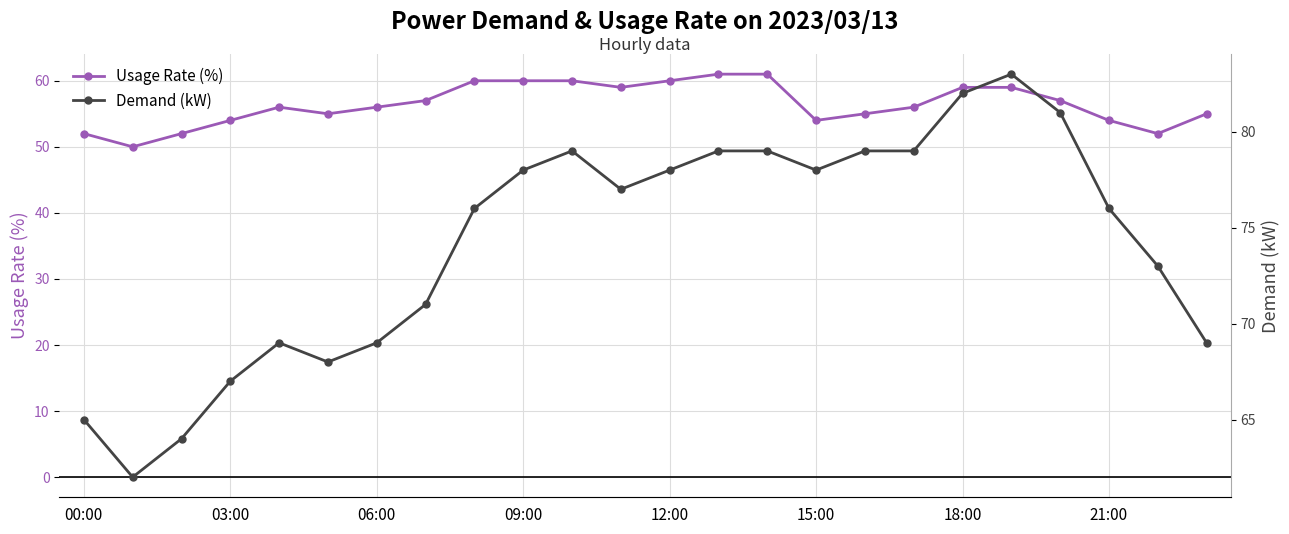

Which series has the widest spread of values?

Demand (kW)